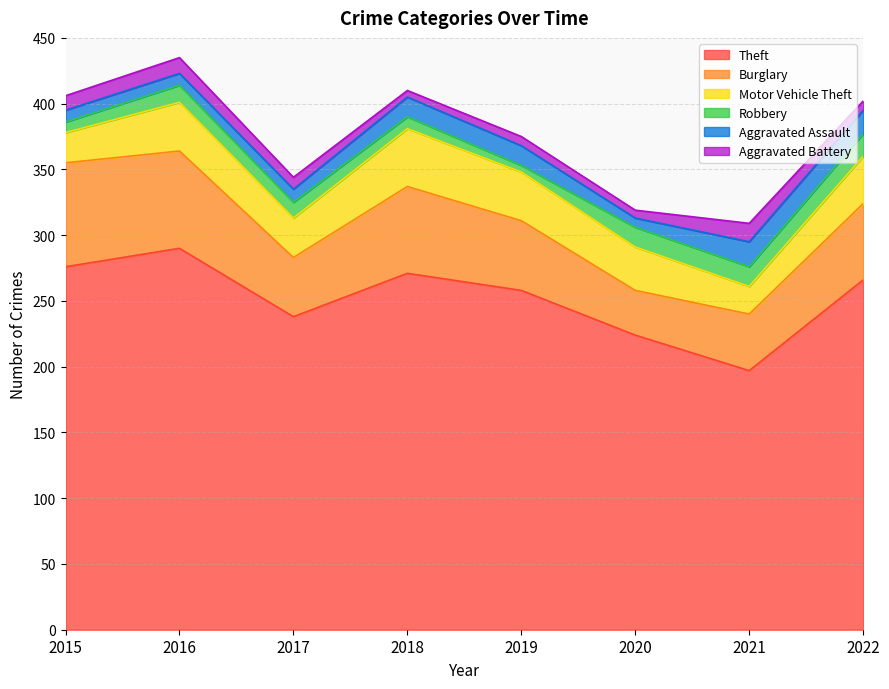

What is the difference between the highest and lowest values at 2015?

268